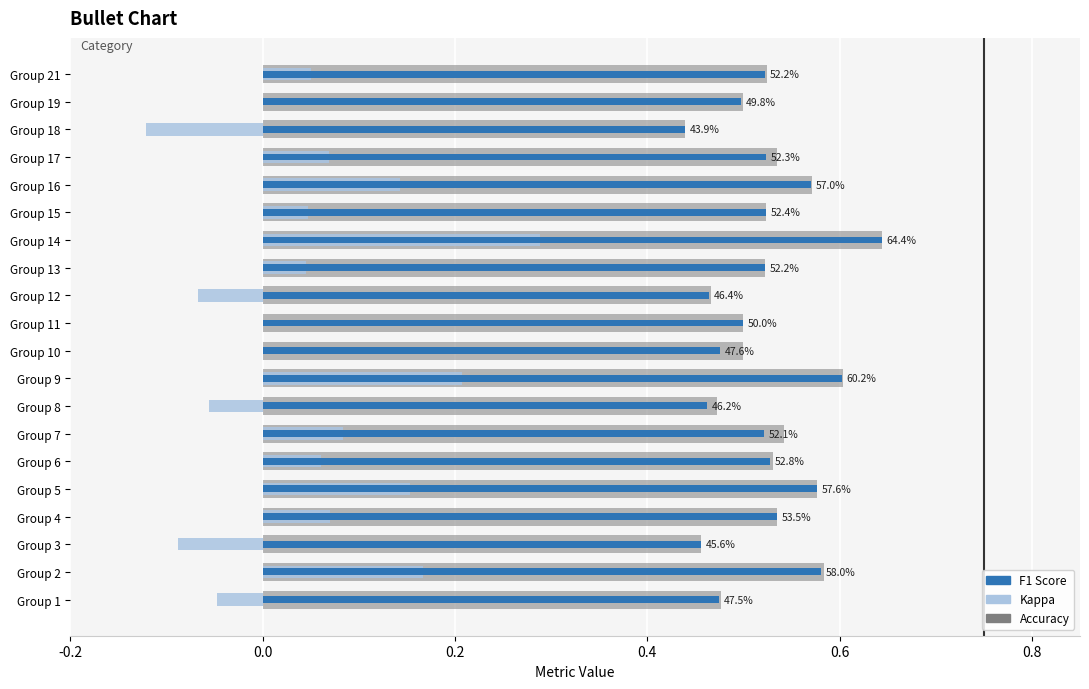

Which series has the widest spread of values?

kappa